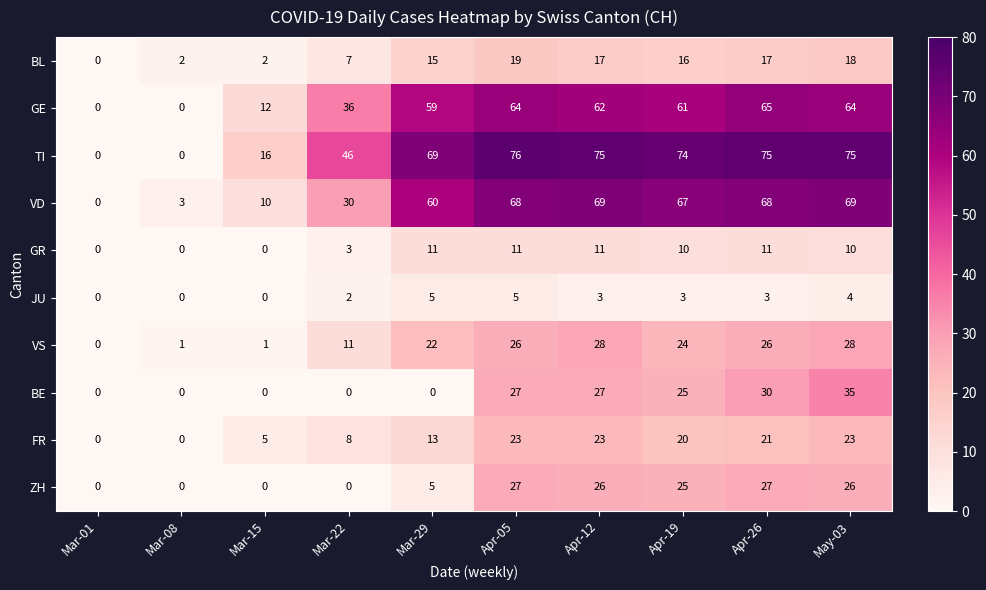

What is the difference between the maximum and minimum values in the TI series?

76